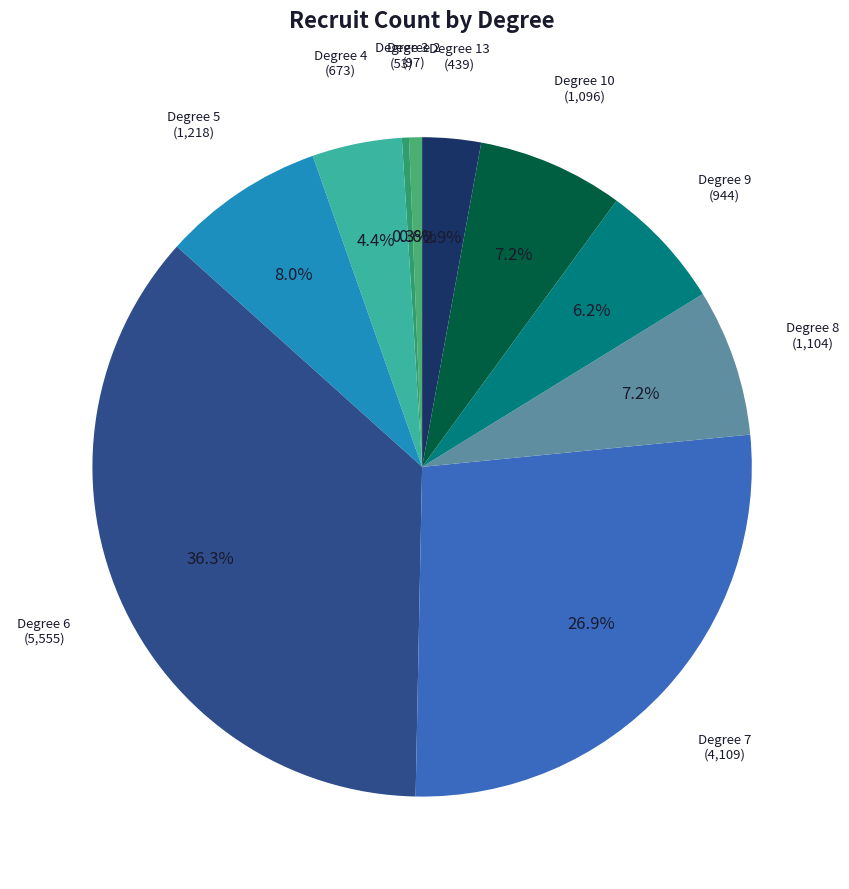

What is the largest slice in the pie chart?

Degree 6